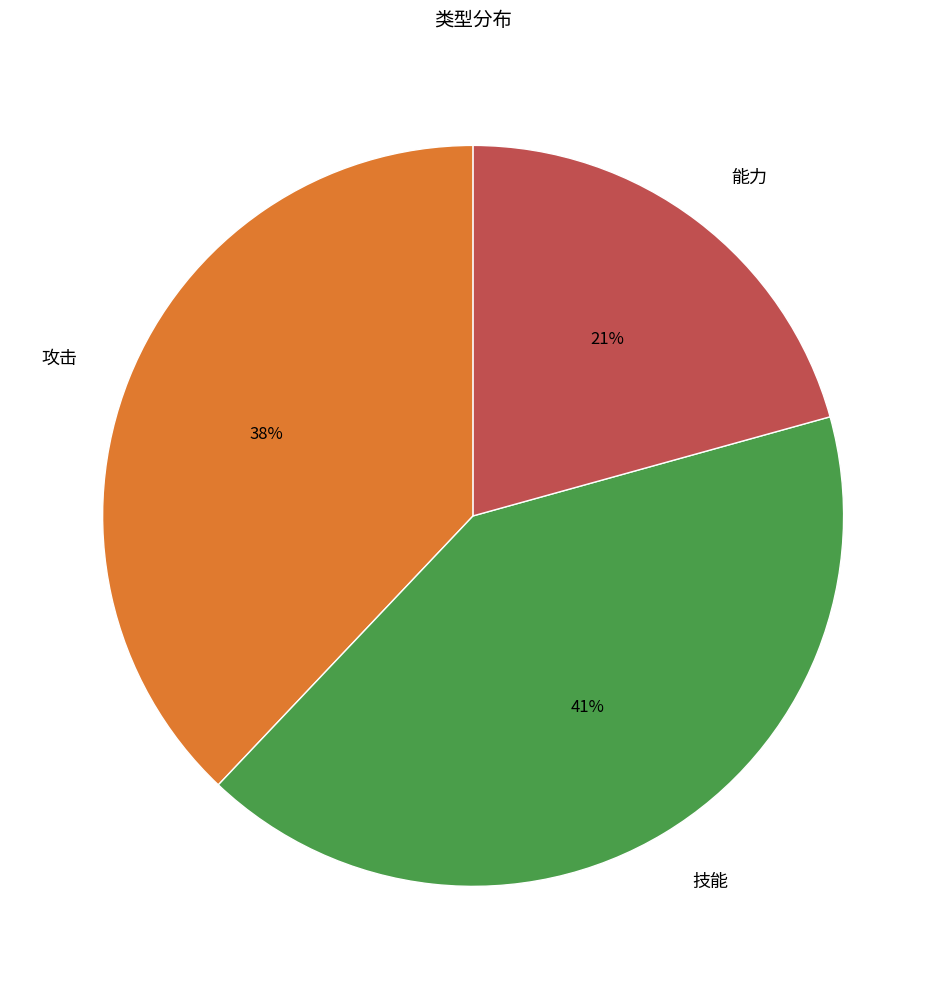

Which category has the biggest portion of the pie?

技能